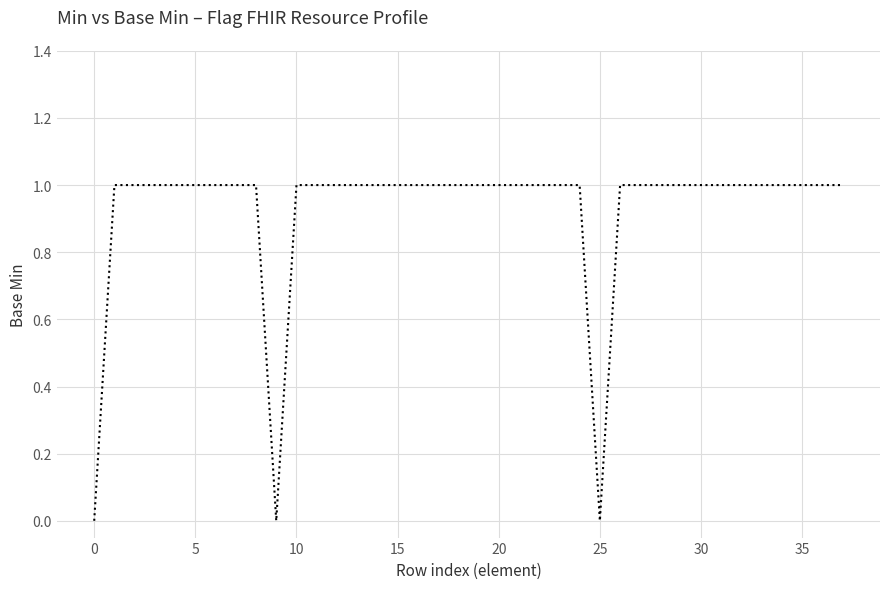

Reading left to right, what are all the values shown in this chart?

0	1	1	1	1	1	1	1	1	0	1	1	1	1	1	1	1	1	1	1	1	1	1	1	1	0	1	1	1	1	1	1	1	1	1	1	1	1